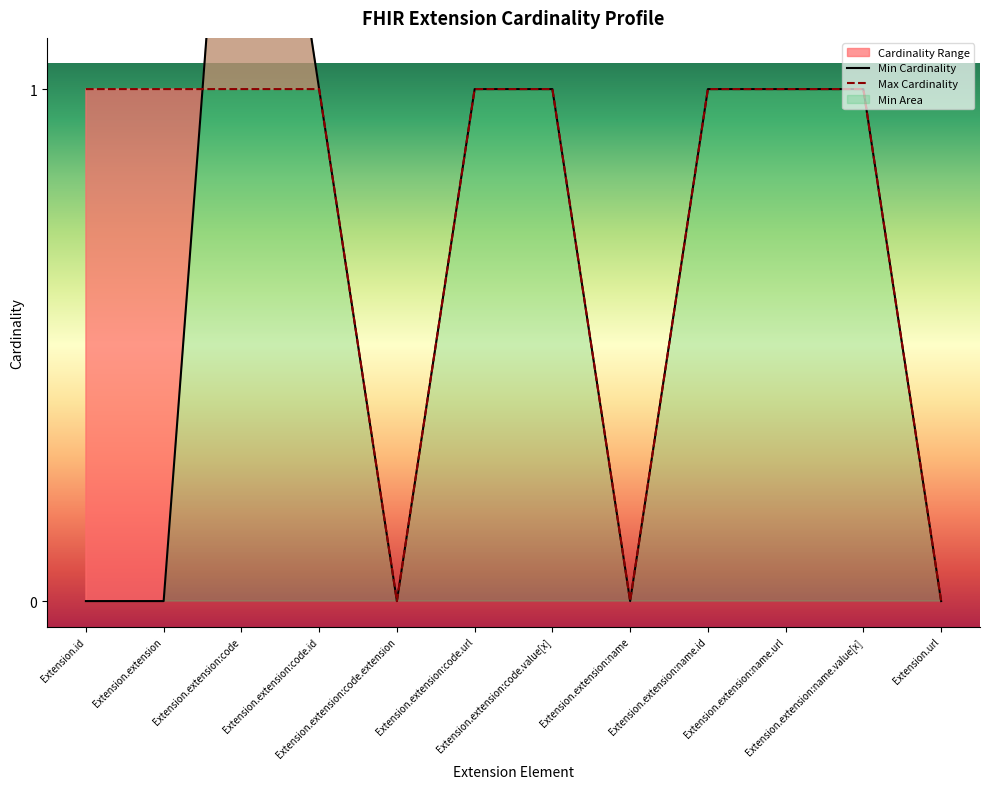

List the series in order of their peak value, highest first.

Min Cardinality, Max Cardinality